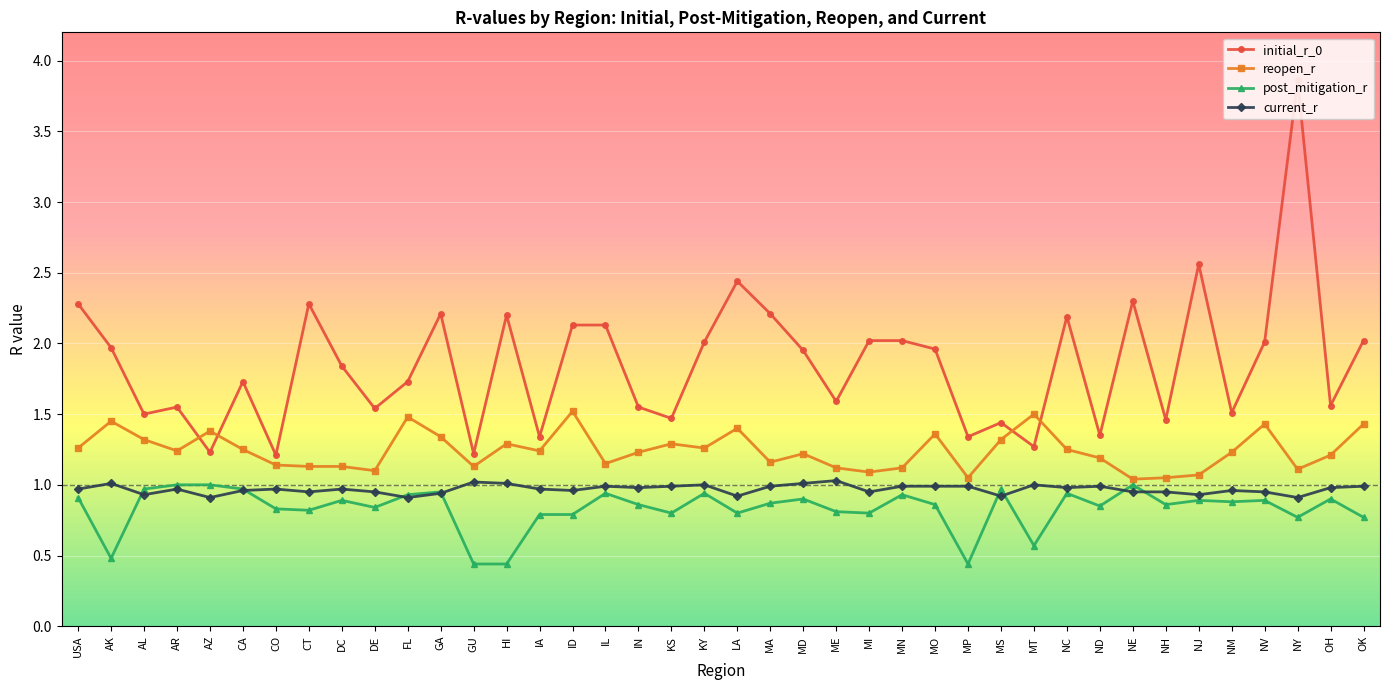

Which series has the largest range (max minus min)?

initial_r_0